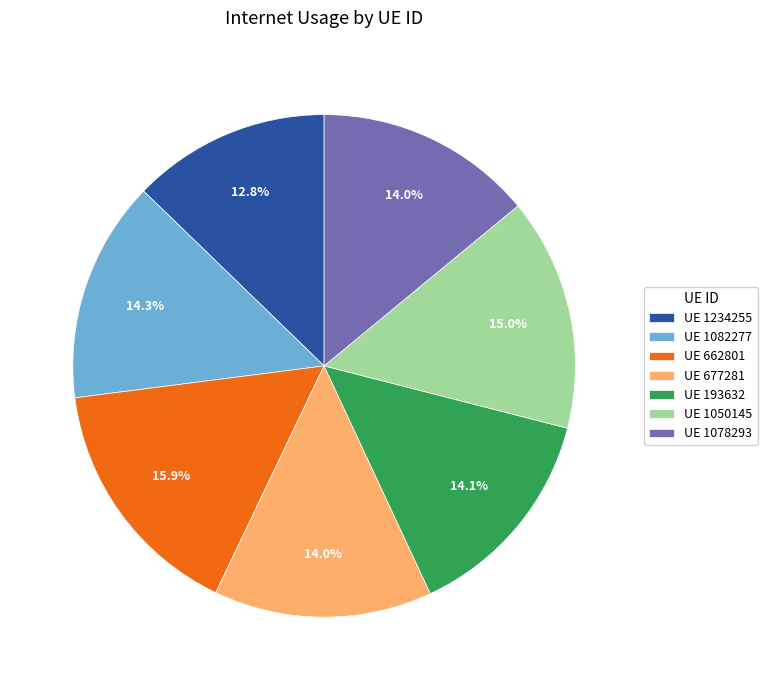

What is the largest slice in the pie chart?

UE 662801